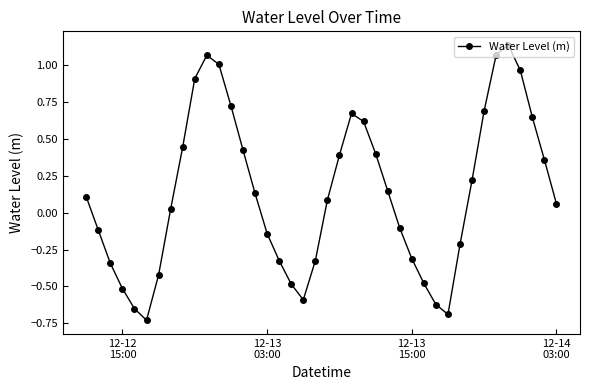

How many interior local peaks (higher than both neighbors) does the data have?

3